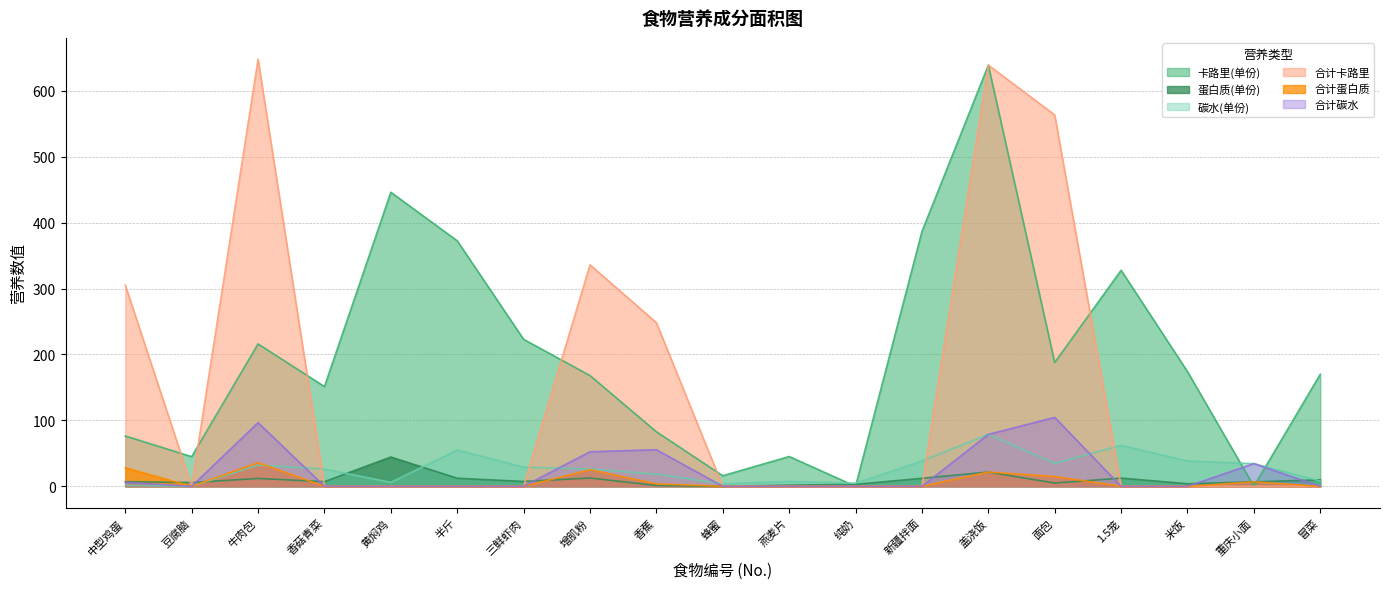

What is the maximum value shown in the chart?

647.9